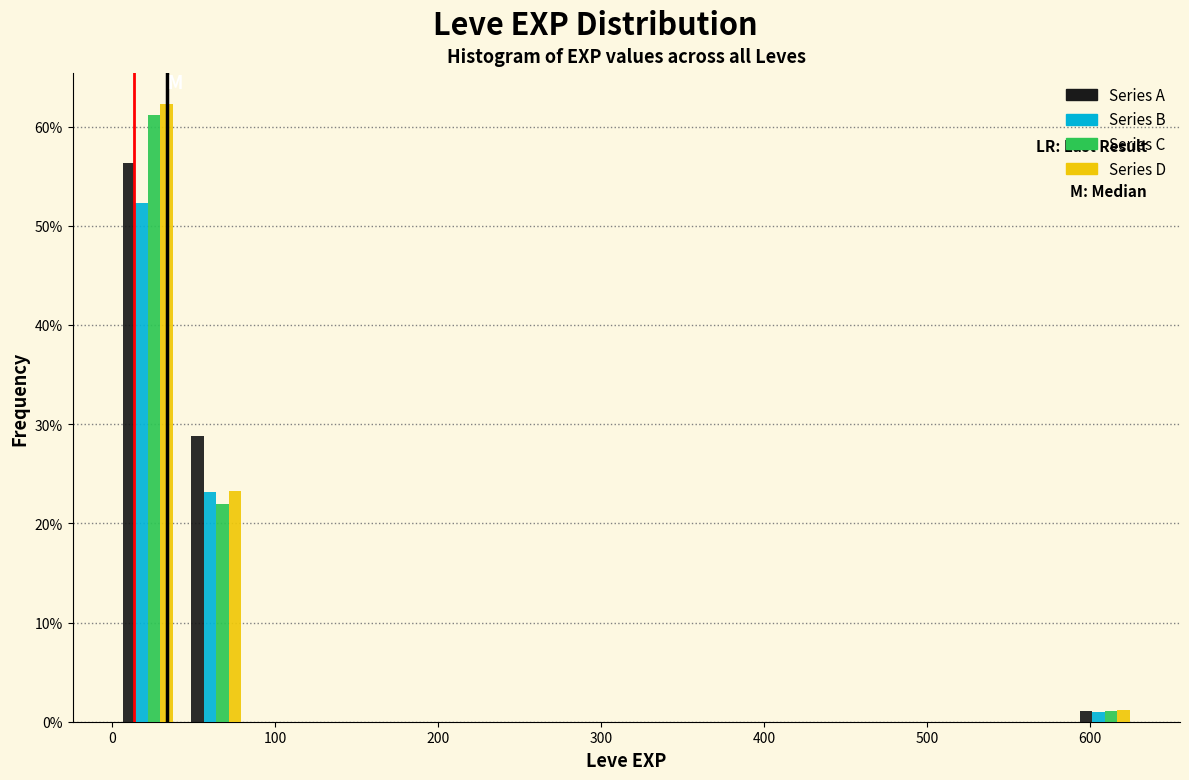

Reading left to right, list every range on the x-axis with the height of the bar of each series over it. Neither the bar edges nor the heights are printed on the chart, so give them approximately, as read against the axes.

0 to 40: Series A=56	Series B=52	Series C=61	Series D=62
40 to 80: Series A=29	Series B=23	Series C=22	Series D=23
80 to 130: Series A=0	Series B=0	Series C=0	Series D=0
130 to 170: Series A=0	Series B=0	Series C=0	Series D=0
170 to 210: Series A=0	Series B=0	Series C=0	Series D=0
210 to 250: Series A=0	Series B=0	Series C=0	Series D=0
250 to 290: Series A=0	Series B=0	Series C=0	Series D=0
290 to 340: Series A=0	Series B=0	Series C=0	Series D=0
340 to 380: Series A=0	Series B=0	Series C=0	Series D=0
380 to 420: Series A=0	Series B=0	Series C=0	Series D=0
420 to 460: Series A=0	Series B=0	Series C=0	Series D=0
460 to 500: Series A=0	Series B=0	Series C=0	Series D=0
500 to 550: Series A=0	Series B=0	Series C=0	Series D=0
550 to 590: Series A=0	Series B=0	Series C=0	Series D=0
590 to 630: Series A=1	Series B=1	Series C=1	Series D=1